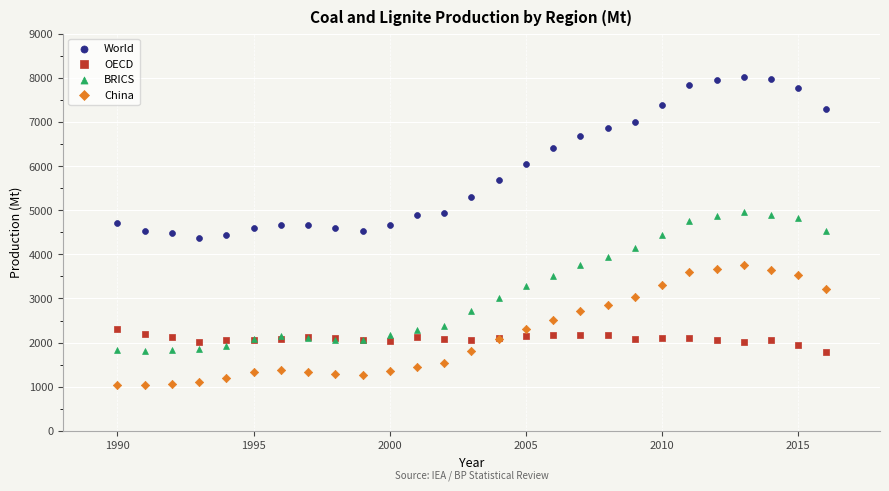

What is the X range (max minus min) for the scatter plot?

26.0